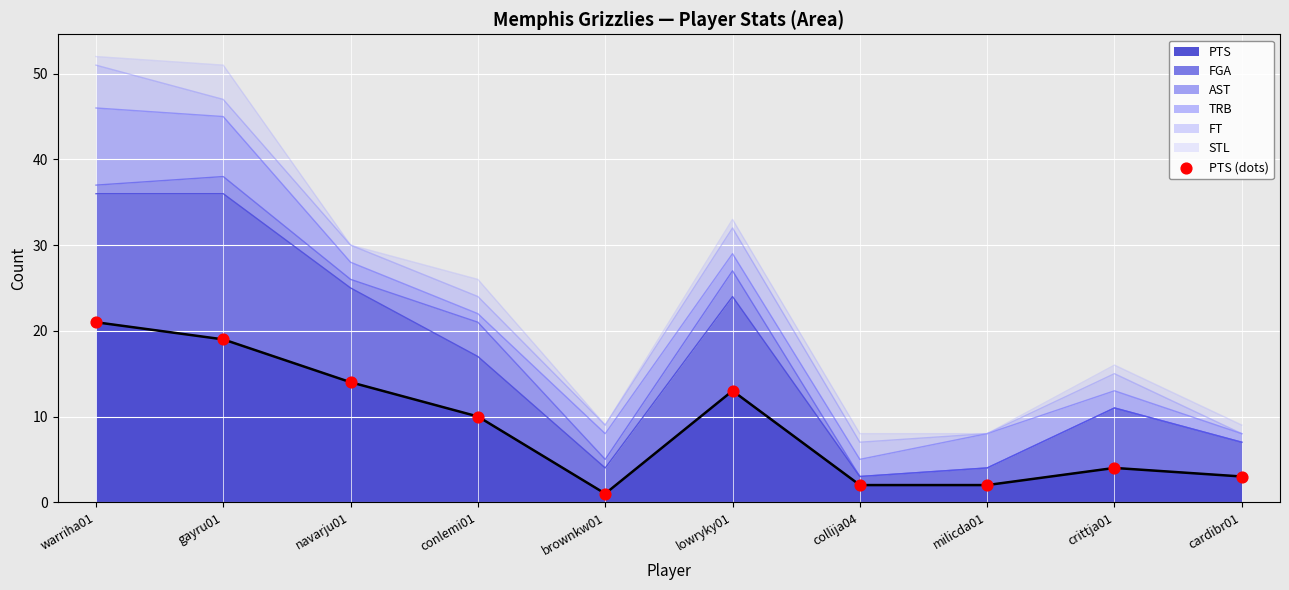

What is the change in value from brownkw01 to milicda01?

+1